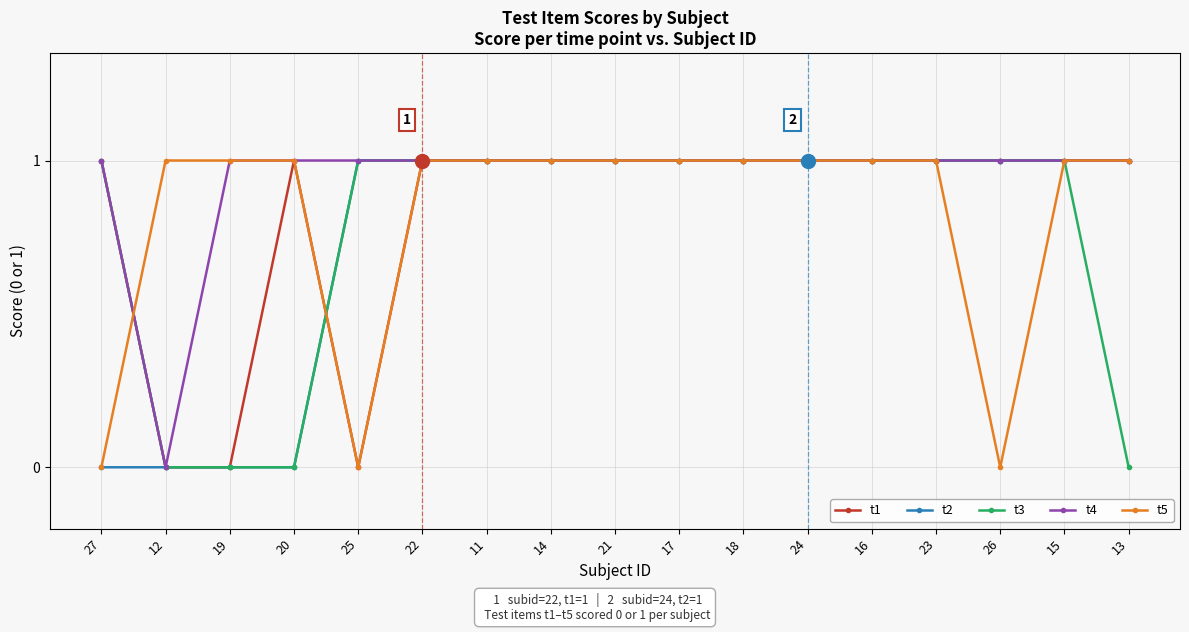

Between 11 and 26, which series saw the biggest shift?

t5